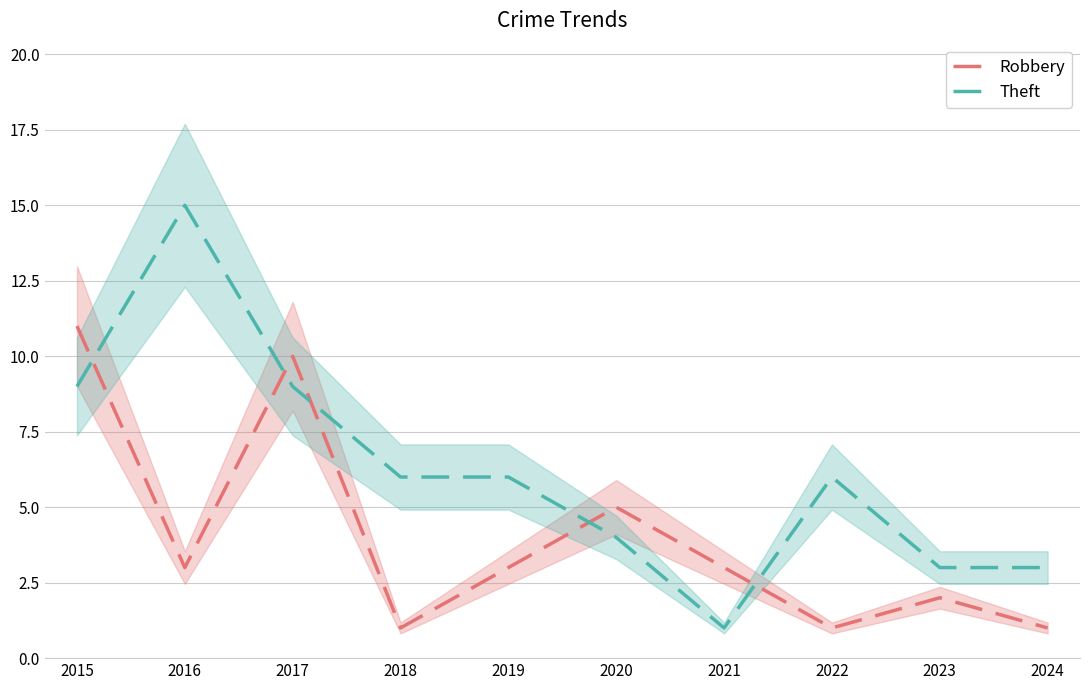

What is the highest value of the Robbery series?

11